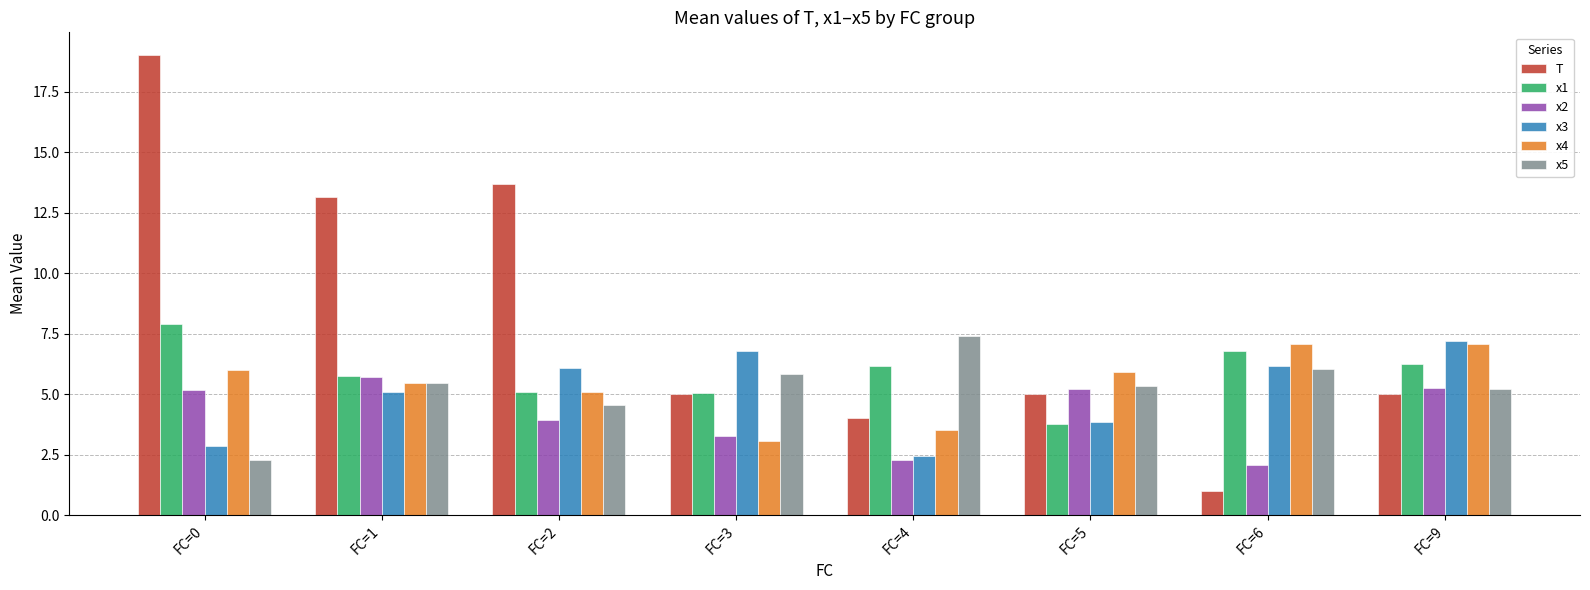

What is the difference between the x1 values at FC=9 and FC=4?

0.1